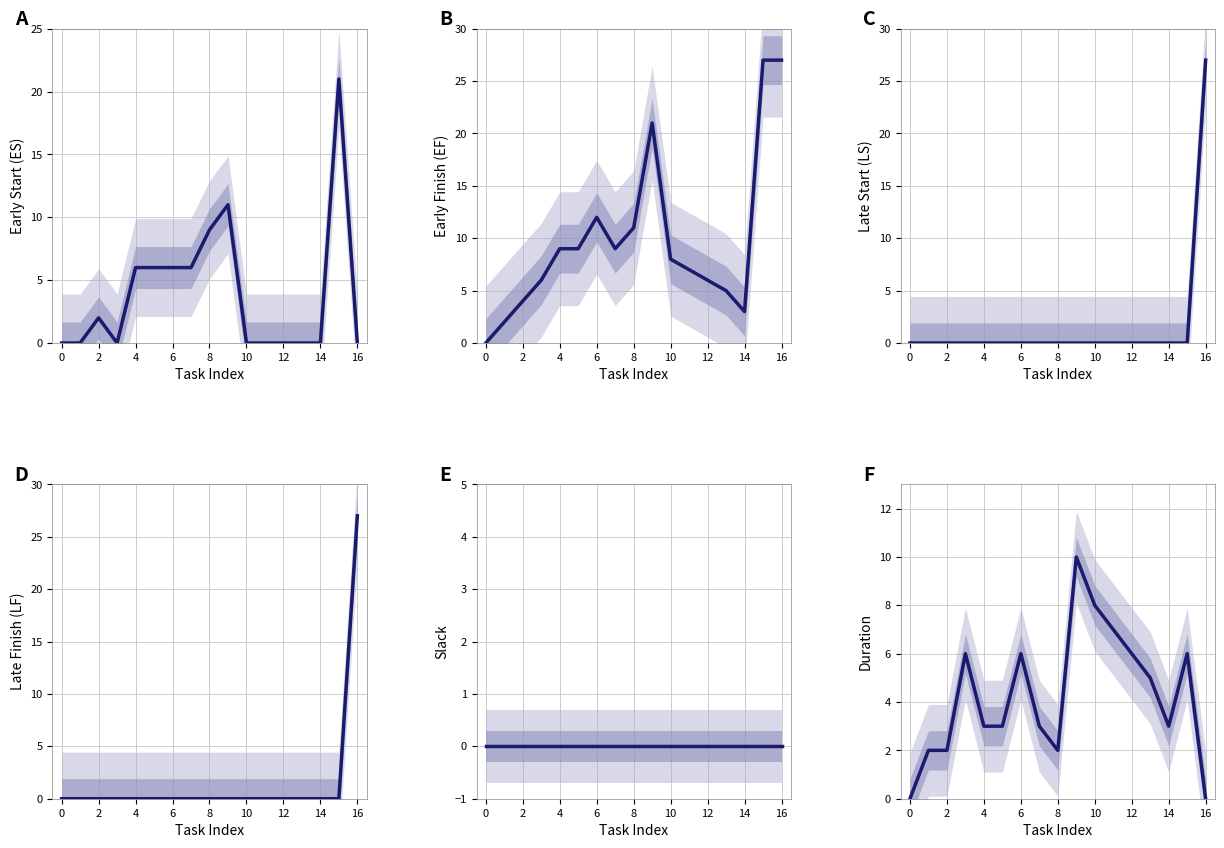

Which series ends up on top after the final intersection of Duration and LS?

LS